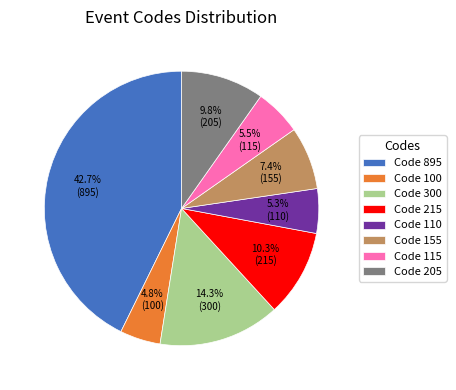

What is the largest slice in the pie chart?

Code 895